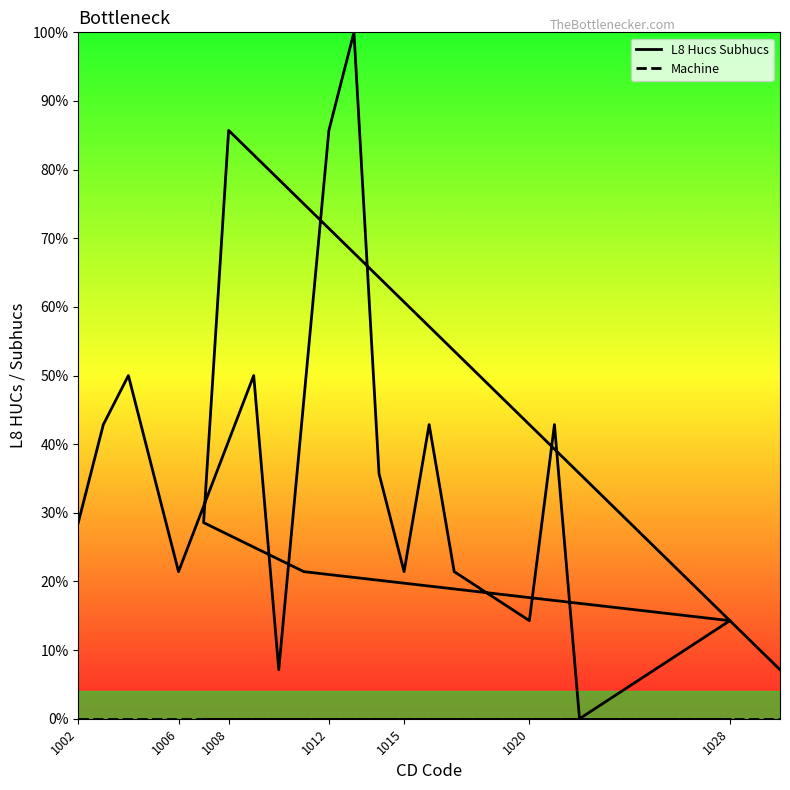

True or false: Machine and L8 Hucs Subhucs cross at least once.

False